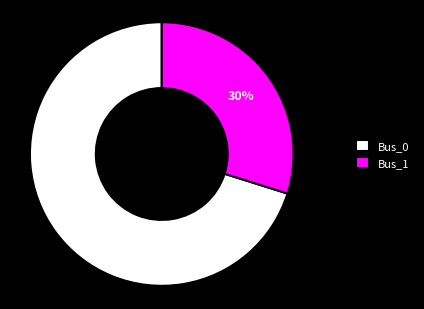

What is the majority slice?

Bus_0